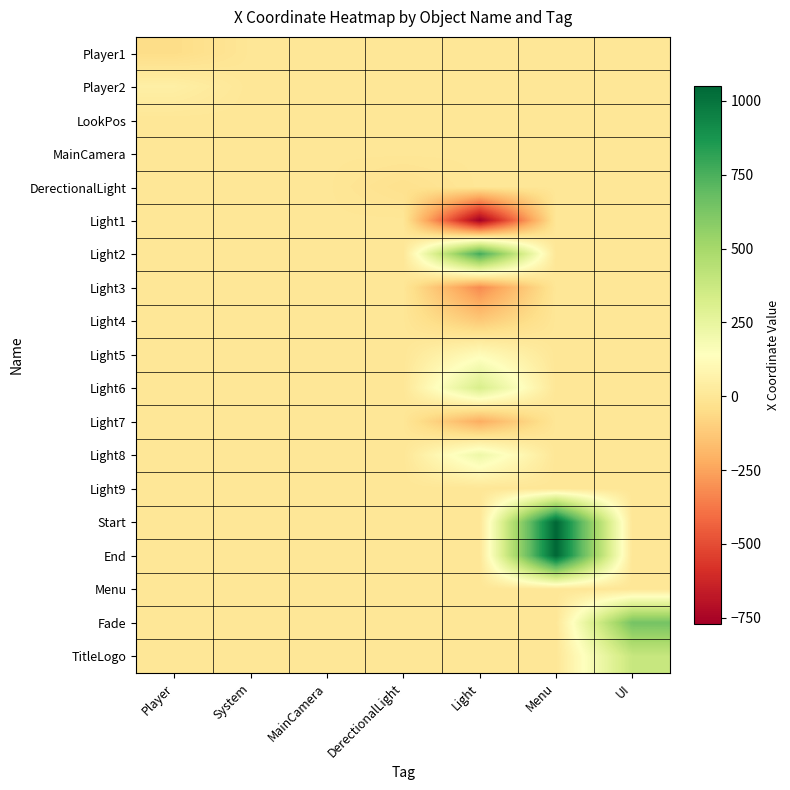

Reading right to left, extract all data points from this chart.

Player1: UI=0	Menu=0	Light=0	DerectionalLight=0	MainCamera=0	System=0	Player=-50
Player2: UI=0	Menu=0	Light=0	DerectionalLight=0	MainCamera=0	System=0	Player=50
LookPos: UI=0	Menu=0	Light=0	DerectionalLight=0	MainCamera=0	System=0	Player=0
MainCamera: UI=0	Menu=0	Light=0	DerectionalLight=0	MainCamera=0	System=0	Player=0
DerectionalLight: UI=0	Menu=0	Light=0	DerectionalLight=-30	MainCamera=0	System=0	Player=0
Light1: UI=0	Menu=0	Light=-770	DerectionalLight=0	MainCamera=0	System=0	Player=0
Light2: UI=0	Menu=0	Light=770	DerectionalLight=0	MainCamera=0	System=0	Player=0
Light3: UI=0	Menu=0	Light=-320	DerectionalLight=0	MainCamera=0	System=0	Player=0
Light4: UI=0	Menu=0	Light=-120	DerectionalLight=0	MainCamera=0	System=0	Player=0
Light5: UI=0	Menu=0	Light=120	DerectionalLight=0	MainCamera=0	System=0	Player=0
Light6: UI=0	Menu=0	Light=320	DerectionalLight=0	MainCamera=0	System=0	Player=0
Light7: UI=0	Menu=0	Light=-220	DerectionalLight=0	MainCamera=0	System=0	Player=0
Light8: UI=0	Menu=0	Light=220	DerectionalLight=0	MainCamera=0	System=0	Player=0
Light9: UI=0	Menu=0	Light=0	DerectionalLight=0	MainCamera=0	System=0	Player=0
Start: UI=0	Menu=1050	Light=0	DerectionalLight=0	MainCamera=0	System=0	Player=0
End: UI=0	Menu=1050	Light=0	DerectionalLight=0	MainCamera=0	System=0	Player=0
Menu: UI=0	Menu=0	Light=0	DerectionalLight=0	MainCamera=0	System=0	Player=0
Fade: UI=640	Menu=0	Light=0	DerectionalLight=0	MainCamera=0	System=0	Player=0
TitleLogo: UI=384	Menu=0	Light=0	DerectionalLight=0	MainCamera=0	System=0	Player=0